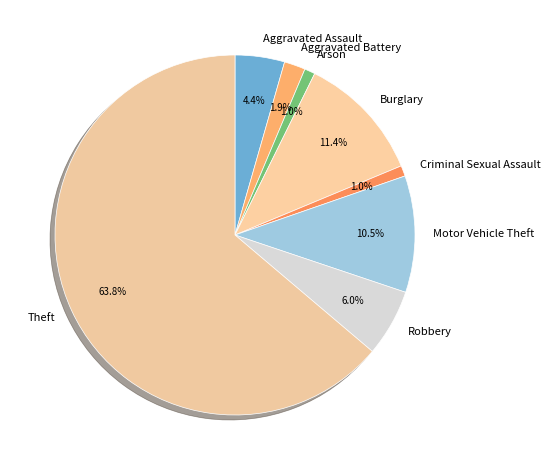

To the nearest percent, what is the combined percentage of Burglary and Aggravated Assault?

16%